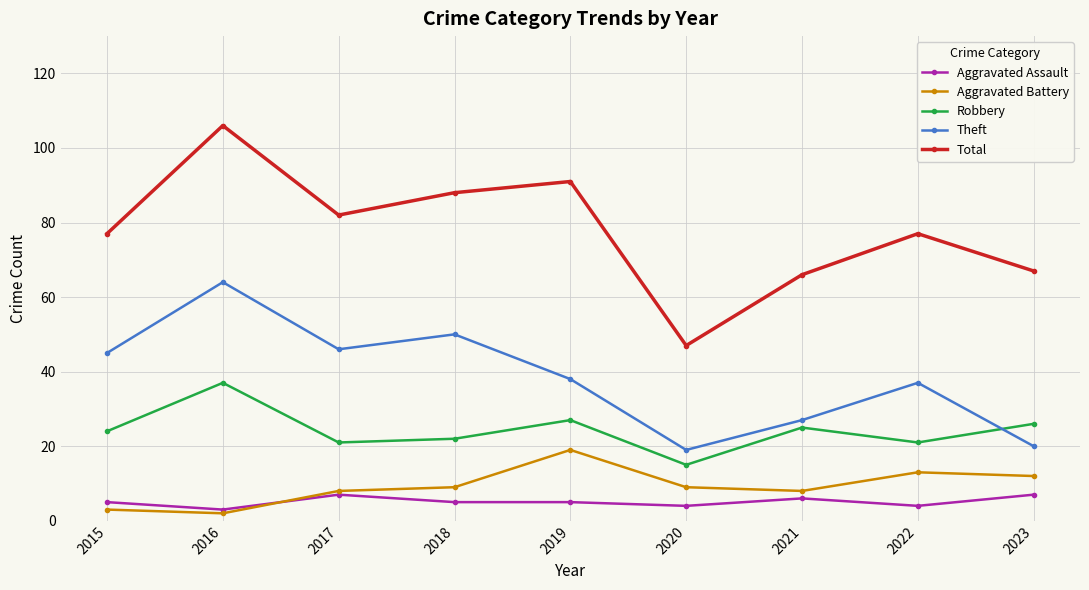

Which series changed the most between 2015 and 2016?

Total